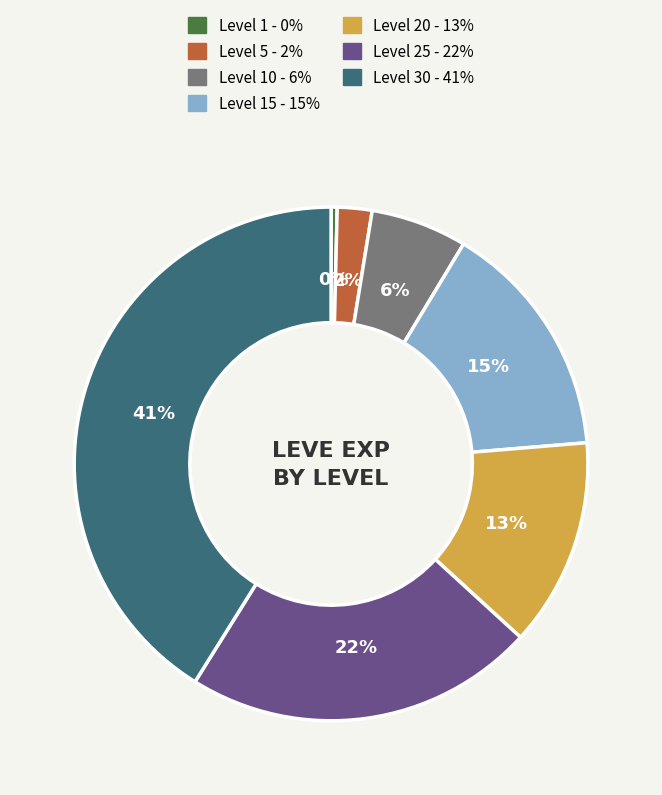

Does any single category account for the majority?

No